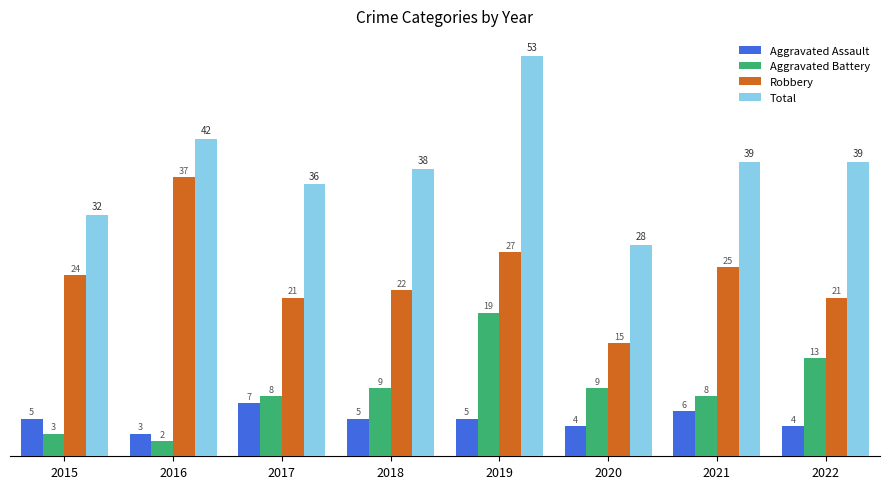

What is the difference between the second highest and minimum values in the Total series?

14